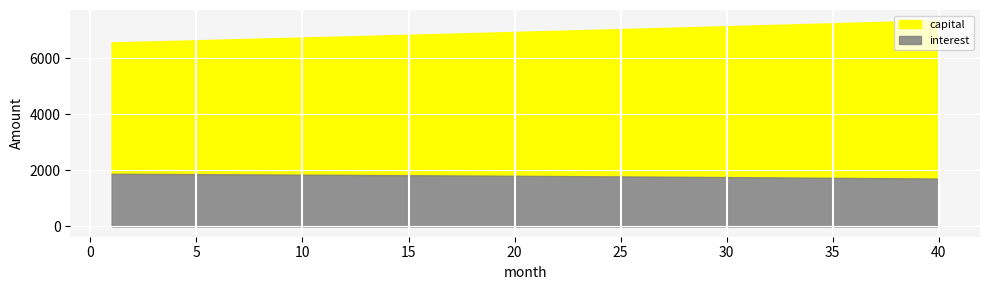

What is the highest value of the interest series?

1880.5